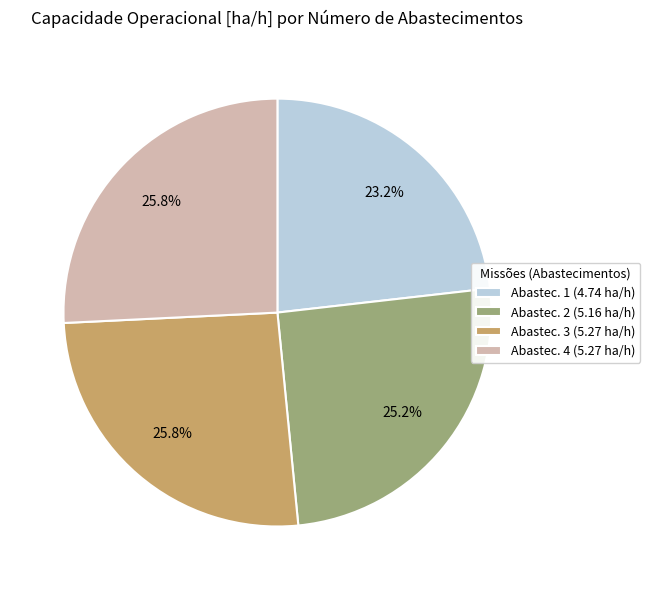

Between Abastec. 2 (5.16 ha/h) and Abastec. 1 (4.74 ha/h), which is larger?

Abastec. 2 (5.16 ha/h)